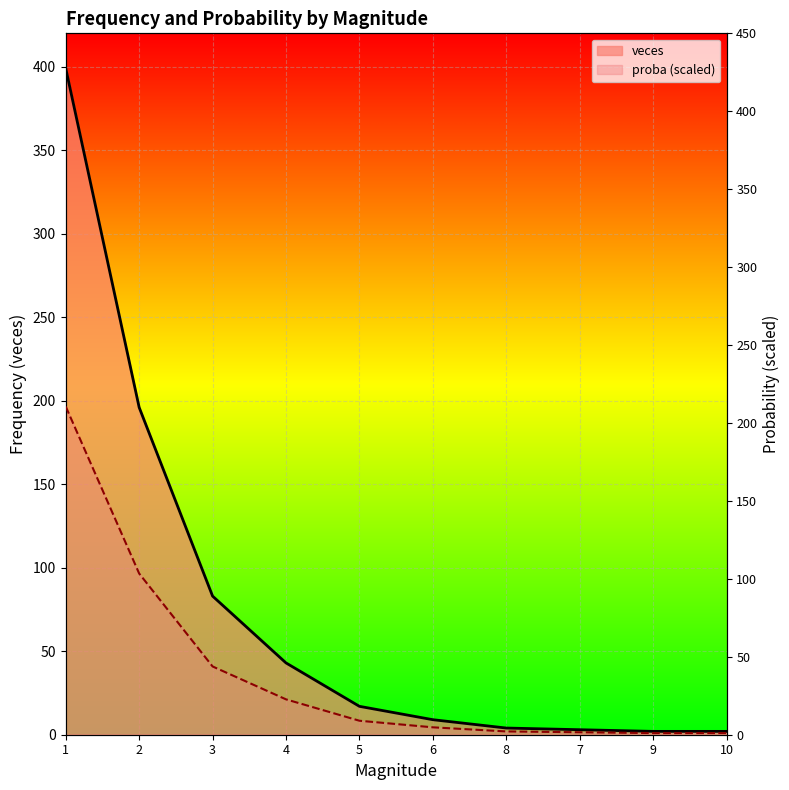

What is the spread (max minus min) of values at 6?

4.3